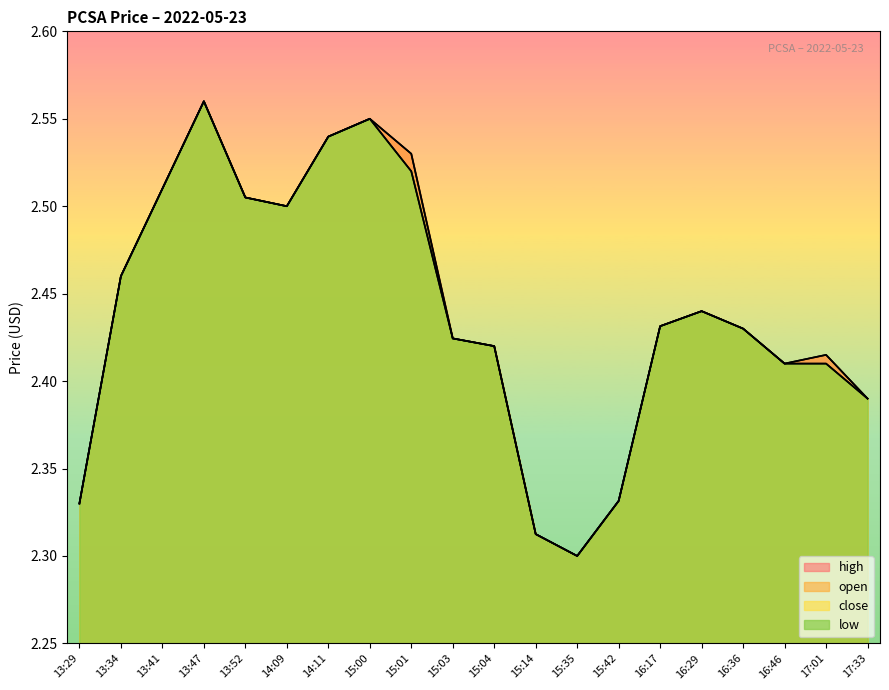

Does the chart display data point markers on the line(s)?

No